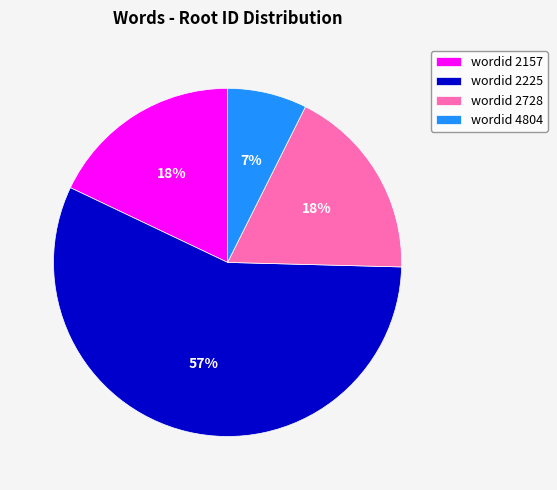

Which category has the biggest portion of the pie?

wordid 2225